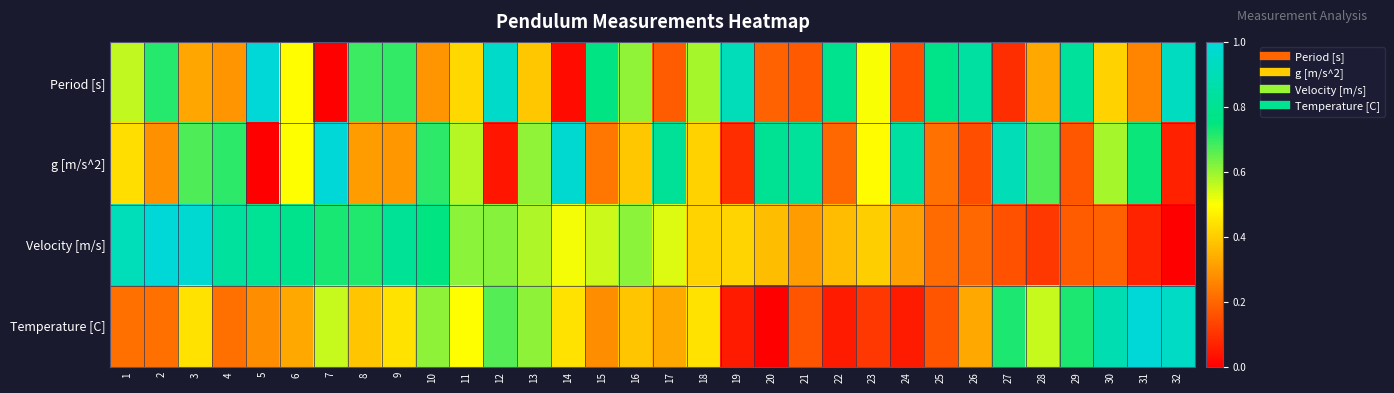

Reading left to right, list all the values displayed in this chart.

Period [s]: 1=0.6	2=0.7	3=0.3	4=0.3	5=1.0	6=0.5	7=0.0	8=0.7	9=0.7	10=0.3	11=0.4	12=1.0	13=0.4	14=0.0	15=0.8	16=0.6	17=0.2	18=0.6	19=0.9	20=0.2	21=0.2	22=0.8	23=0.5	24=0.2	25=0.8	26=0.8	27=0.1	28=0.3	29=0.8	30=0.4	31=0.3	32=0.9
g [m/s^2]: 1=0.4	2=0.3	3=0.7	4=0.7	5=0.0	6=0.5	7=1.0	8=0.3	9=0.3	10=0.7	11=0.6	12=0.0	13=0.6	14=1.0	15=0.2	16=0.4	17=0.8	18=0.4	19=0.1	20=0.8	21=0.8	22=0.2	23=0.5	24=0.8	25=0.2	26=0.2	27=0.9	28=0.7	29=0.2	30=0.6	31=0.7	32=0.1
Velocity [m/s]: 1=0.9	2=1.0	3=1.0	4=0.8	5=0.8	6=0.8	7=0.7	8=0.7	9=0.8	10=0.8	11=0.6	12=0.6	13=0.6	14=0.5	15=0.6	16=0.6	17=0.5	18=0.4	19=0.4	20=0.4	21=0.3	22=0.4	23=0.4	24=0.3	25=0.2	26=0.2	27=0.2	28=0.1	29=0.2	30=0.2	31=0.1	32=0.0
Temperature [C]: 1=0.2	2=0.2	3=0.4	4=0.2	5=0.3	6=0.3	7=0.6	8=0.4	9=0.4	10=0.6	11=0.5	12=0.7	13=0.6	14=0.4	15=0.3	16=0.4	17=0.3	18=0.4	19=0.1	20=0.0	21=0.2	22=0.1	23=0.1	24=0.1	25=0.2	26=0.3	27=0.7	28=0.6	29=0.7	30=0.9	31=1.0	32=0.9